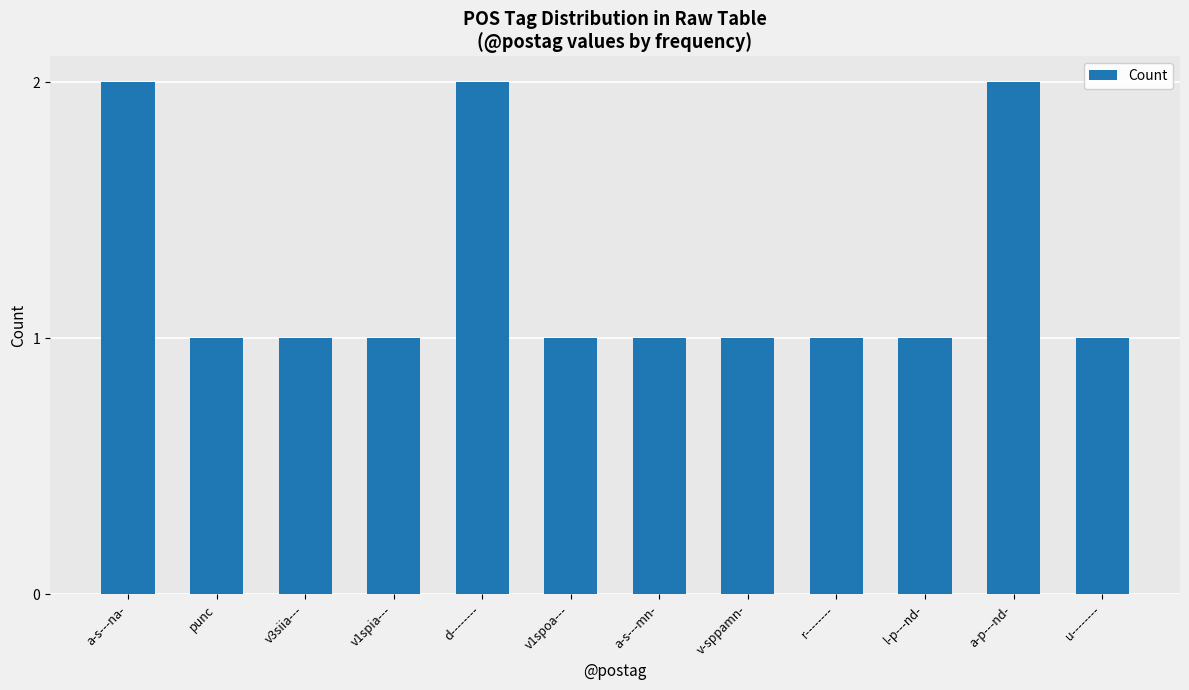

What is the value of the 11th bar from the left?

2